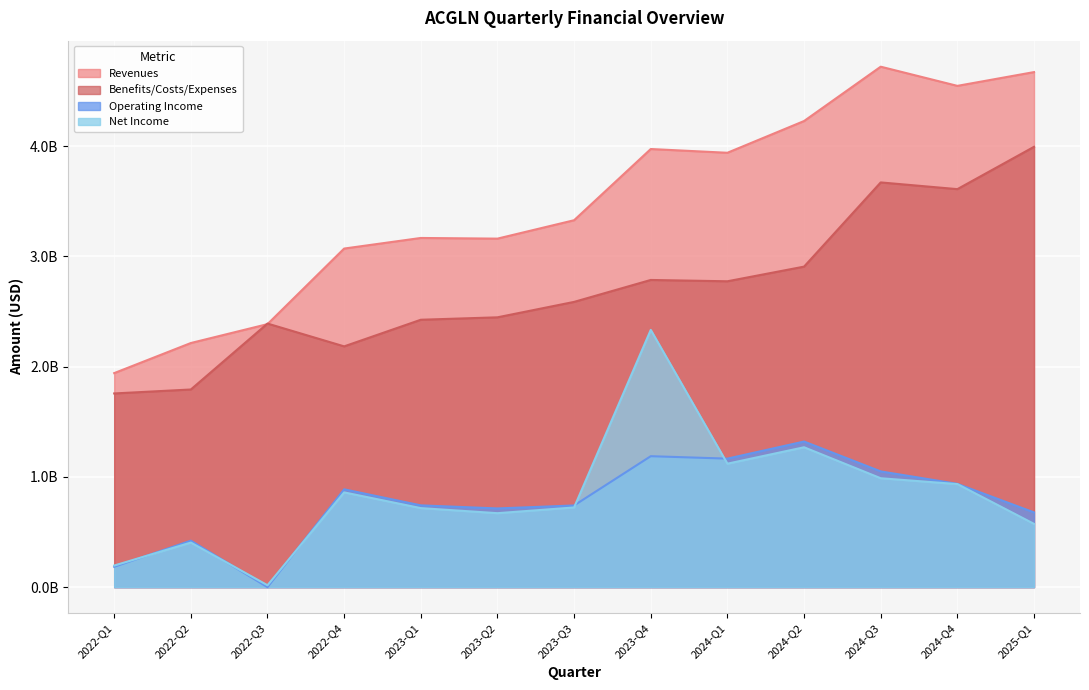

Reading left to right, list all the values displayed in this chart.

Revenues: 1941832000	2214842000	2386249000	3071885000	3168000000	3162000000	3329000000	3975000000	3941000000	4229000000	4722000000	4548000000	4673000000
Benefits/Costs/Expenses: 1757299000	1793214000	2391398000	2184404000	2426000000	2448000000	2588000000	2787000000	2775000000	2908000000	3672000000	3611000000	3995000000
Operating Income: 184533000	421628000	0	887481000	742000000	714000000	741000000	1188000000	1166000000	1321000000	1050000000	937000000	678000000
Net Income: 195800000	404344000	17101000	859688000	717000000	671000000	723000000	2334000000	1120000000	1269000000	988000000	935000000	574000000